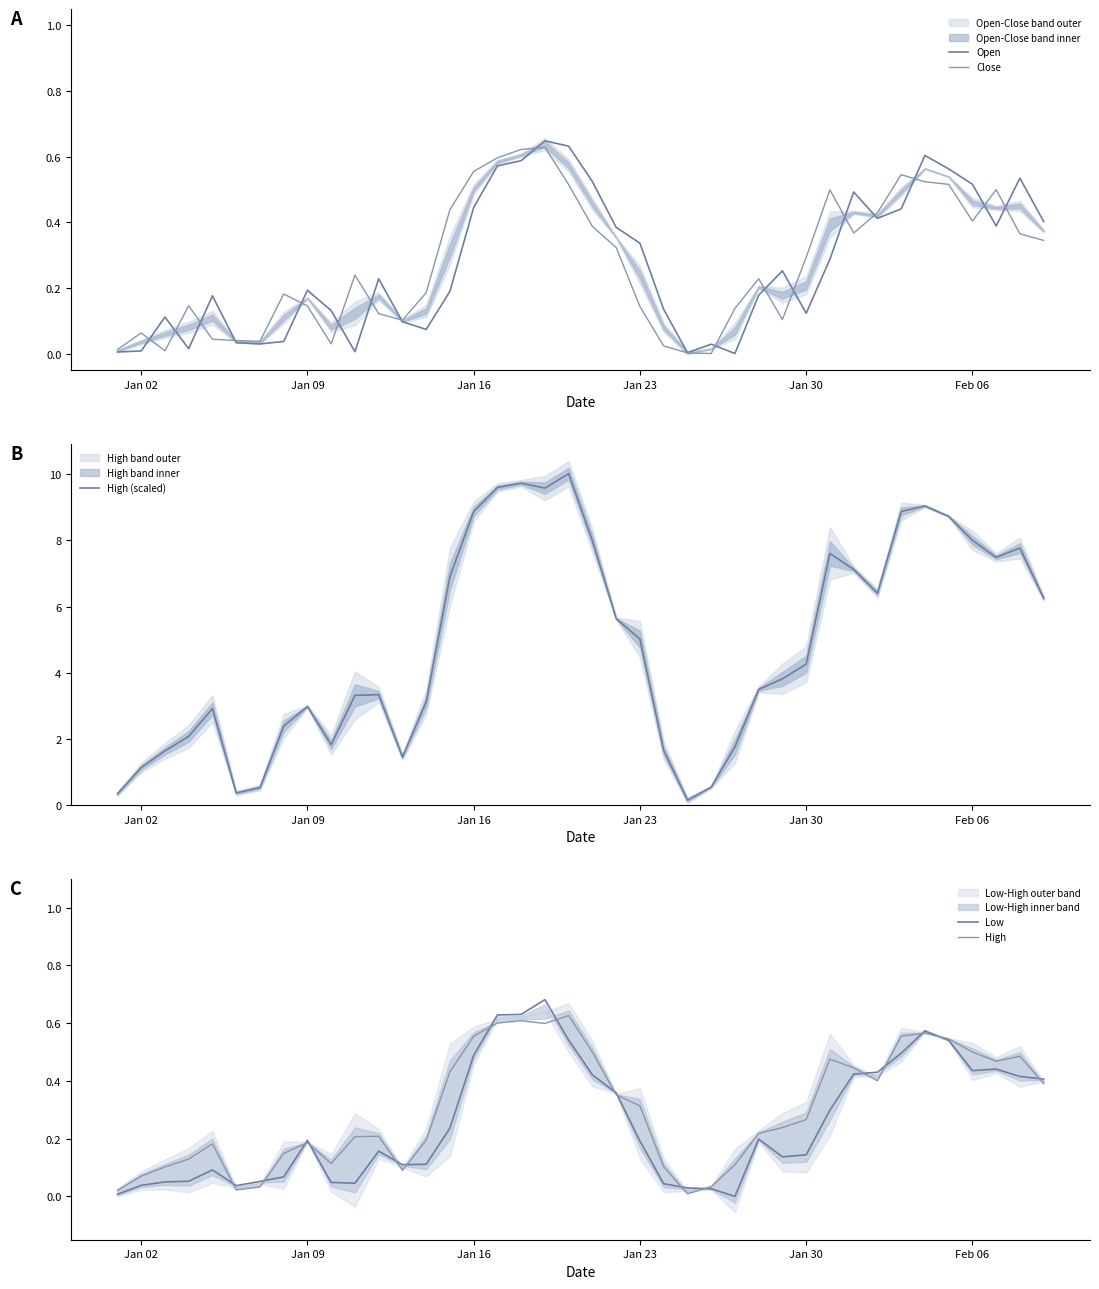

True or false: High (scaled) has a value of 3.0 at Jan 09.

True